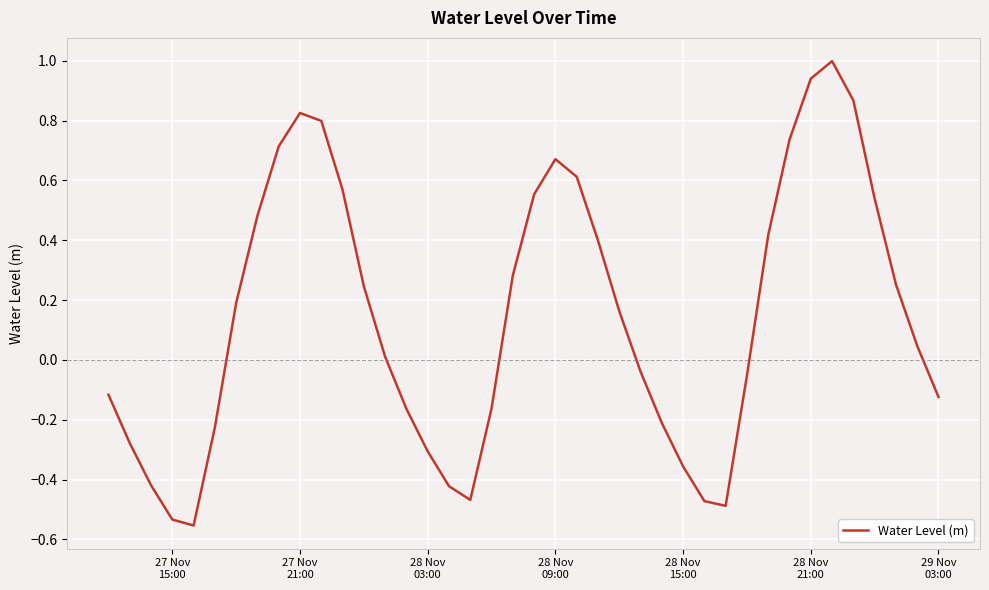

How many interior local valleys (lower than both neighbors) does the data have?

3